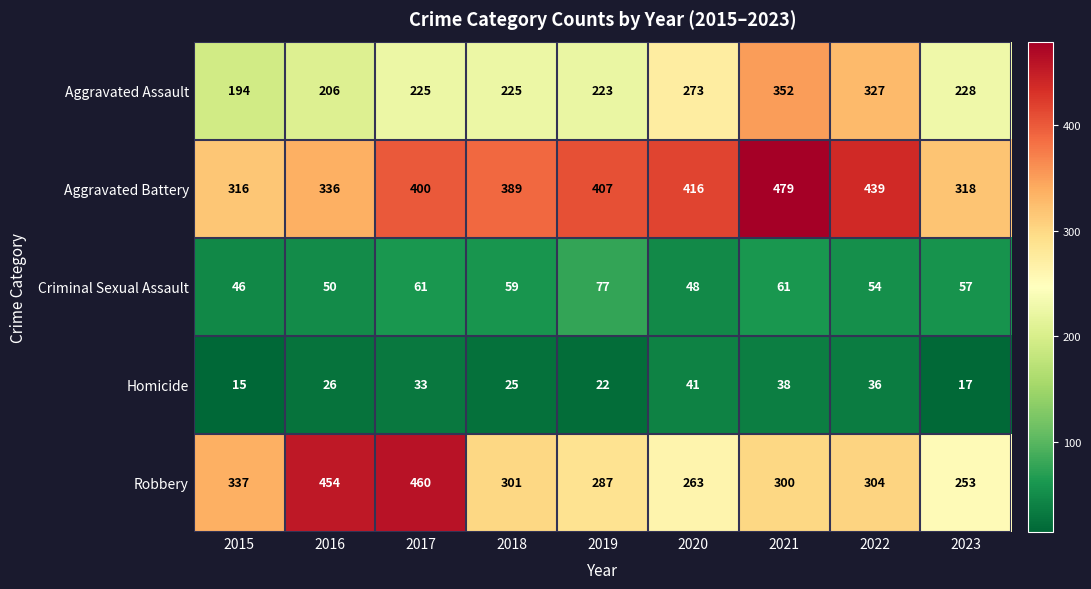

Which series has the largest total across all categories?

Aggravated Battery